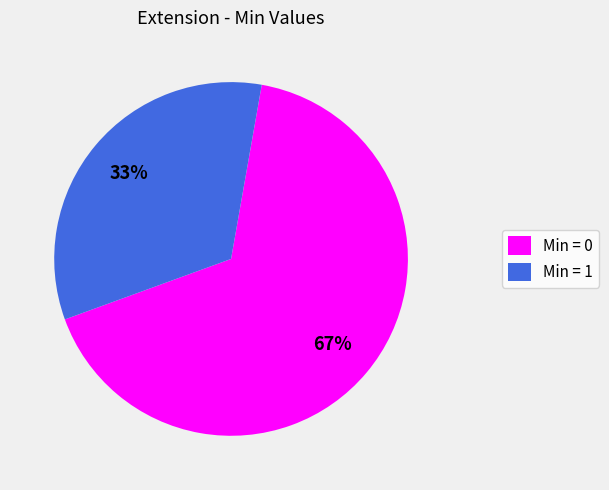

Is there a majority slice in this chart?

Yes